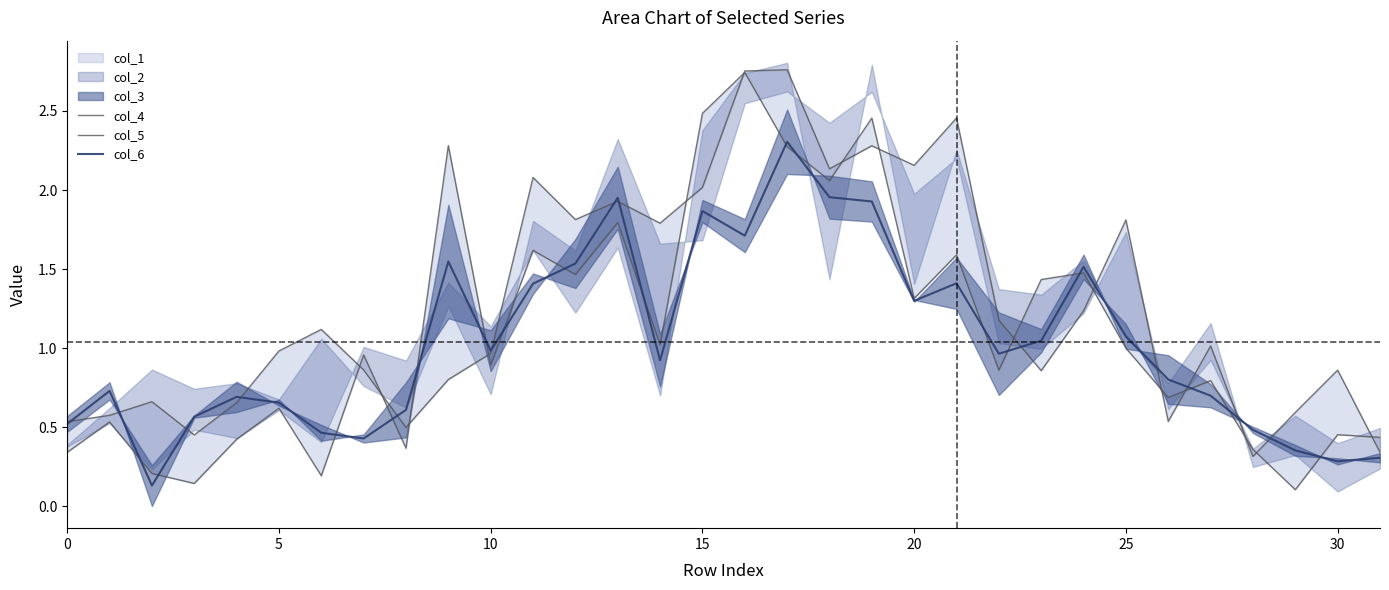

At 11, list the series in order from largest to smallest.

col_4, col_5, col_6